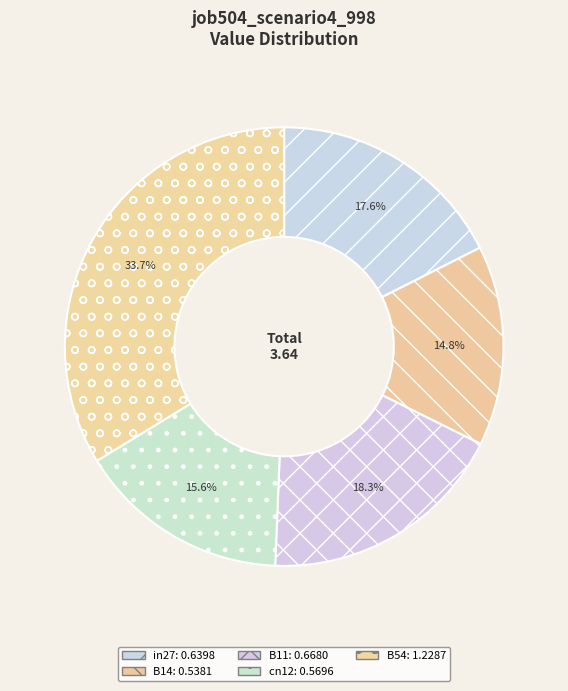

Rank the categories by value from lowest to highest.

B14, cn12, in27, B11, B54